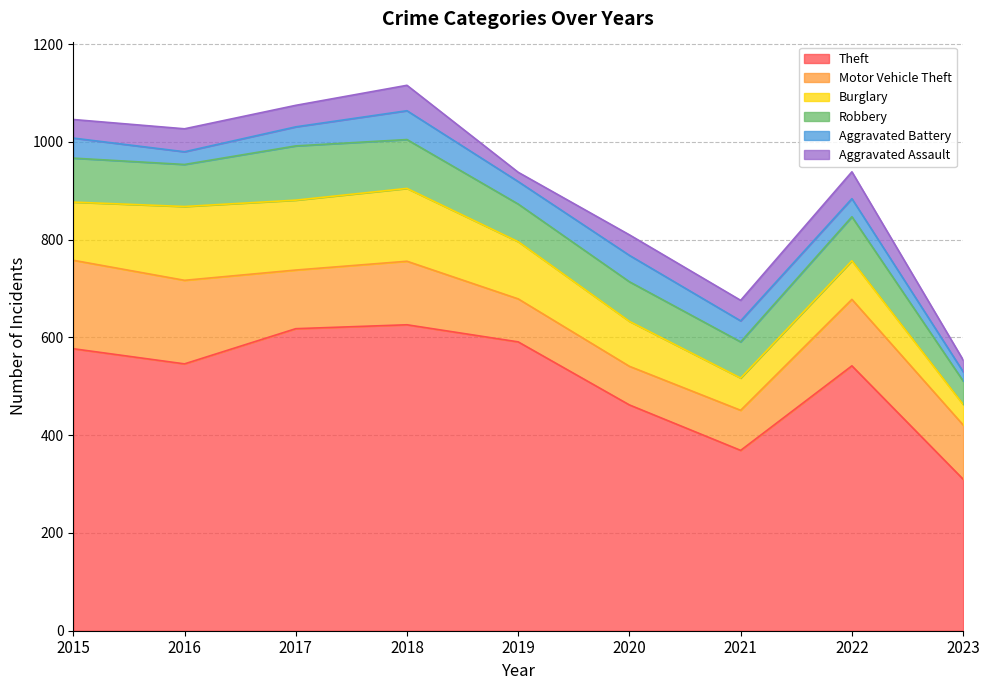

What is the sum of the Theft values at 2021 and 2015?

946